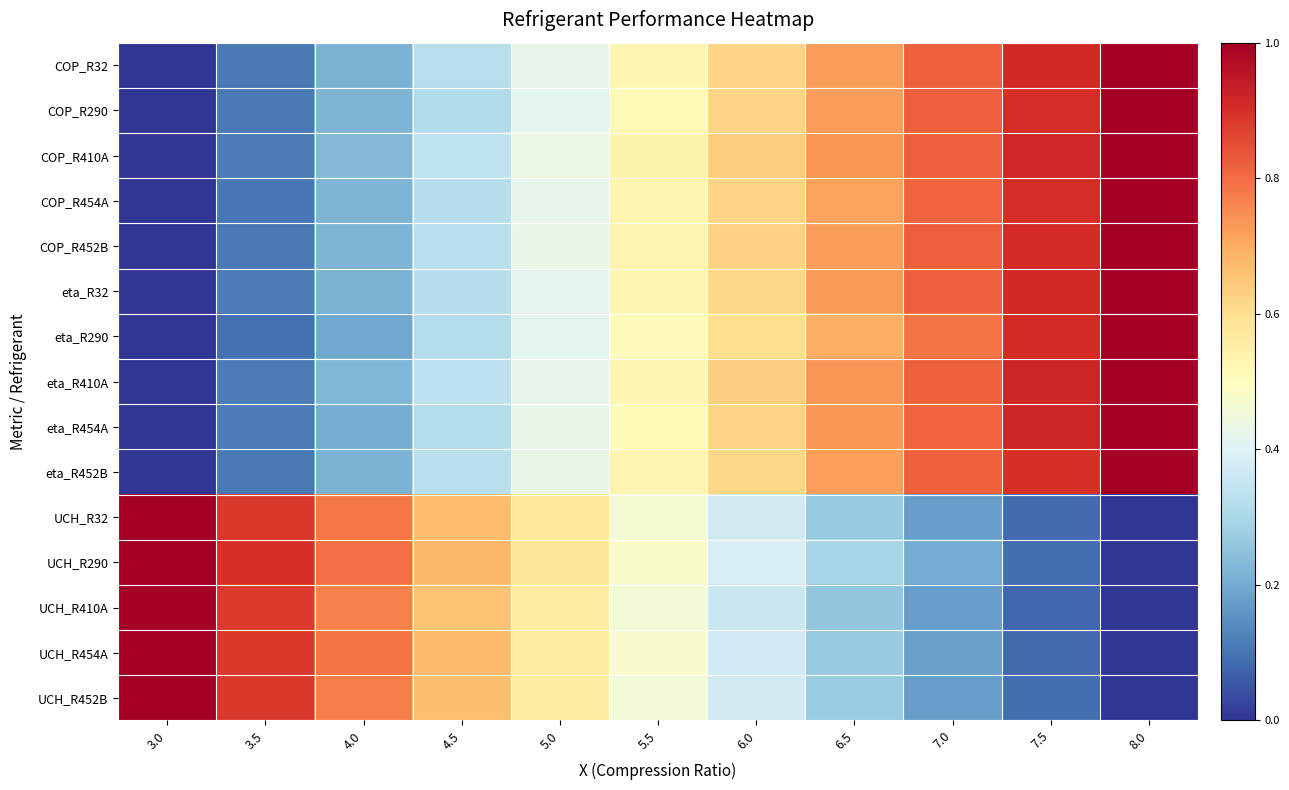

What is the spread (max minus min) of values at 3.0?

1.0